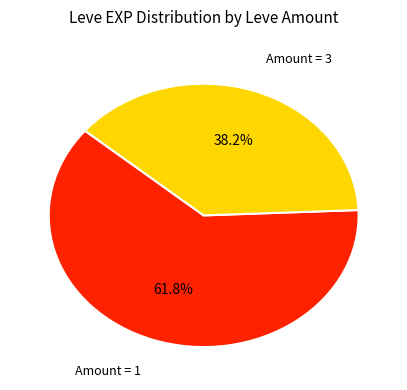

How many segments does this pie chart have?

2